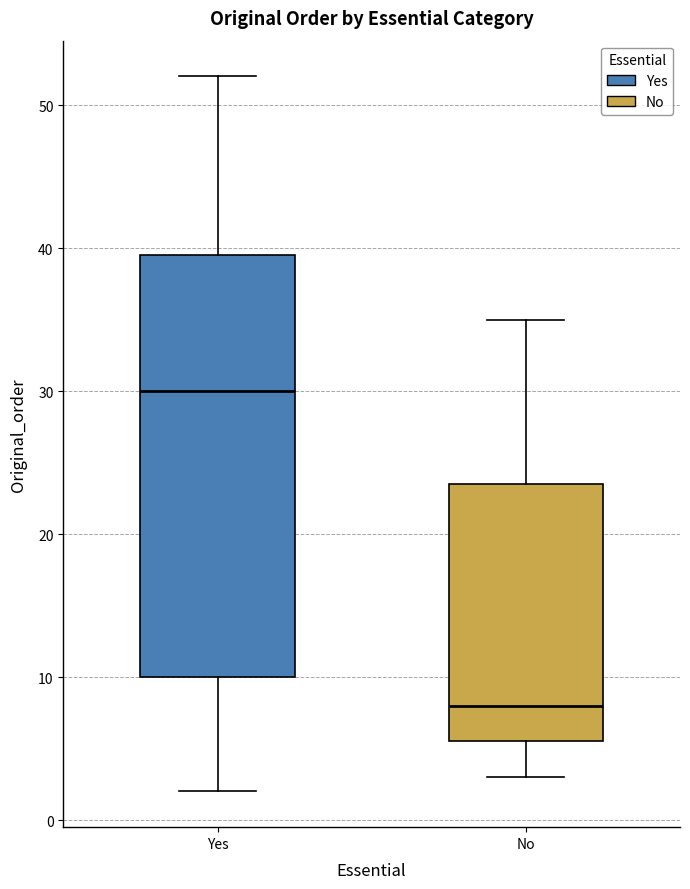

Which box has the lowest median line?

No